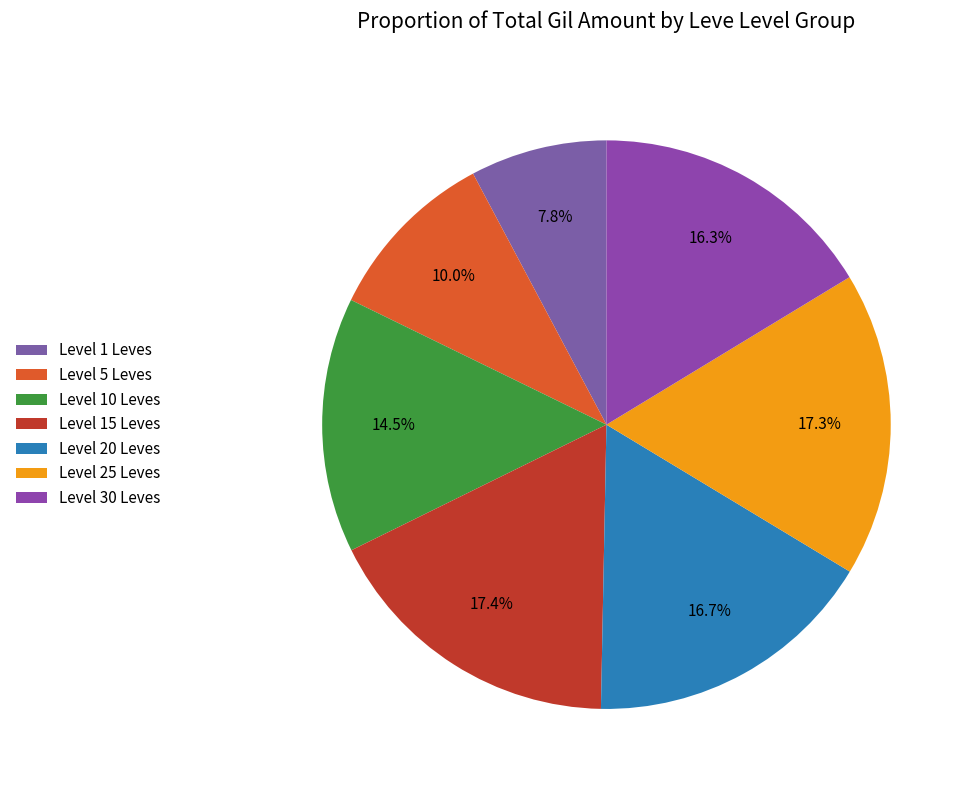

Does any single category account for the majority?

No